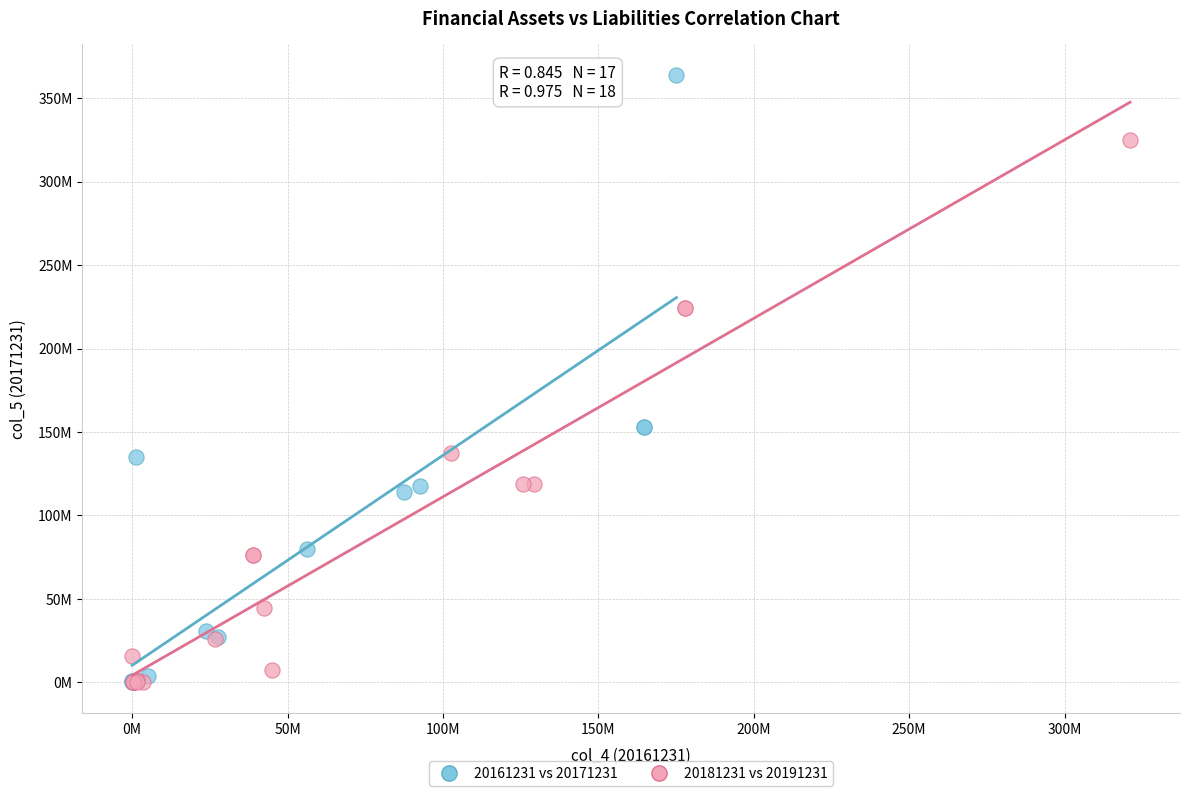

What are all the series names shown in the legend?

20161231 vs 20171231, 20181231 vs 20191231